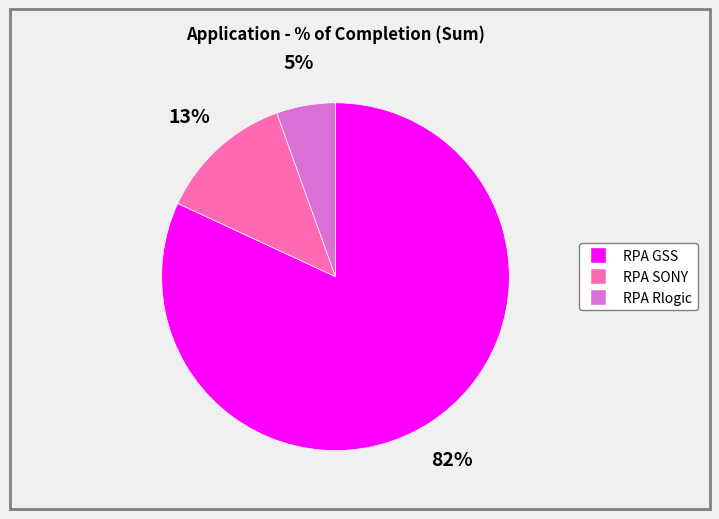

To the nearest percent, what portion does RPA GSS represent?

82%